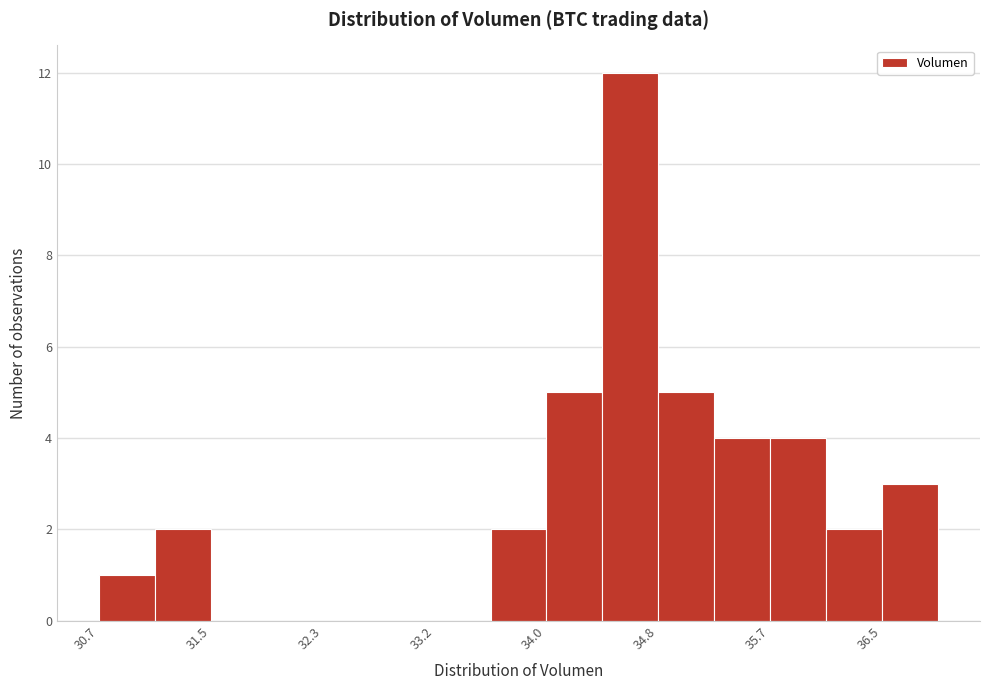

Reading left to right, transcribe this chart: for each bar, give the range it covers on the x-axis and its height. Neither the bar edges nor the heights are printed on the chart, so give them approximately, as read against the axes.

30.7 to 31.1: 1
31.1 to 31.5: 2
31.5 to 31.9: 0
31.9 to 32.3: 0
32.3 to 32.8: 0
32.8 to 33.2: 0
33.2 to 33.6: 0
33.6 to 34.0: 2
34.0 to 34.4: 5
34.4 to 34.8: 12
34.8 to 35.2: 5
35.2 to 35.7: 4
35.7 to 36.1: 4
36.1 to 36.5: 2
36.5 to 36.9: 3